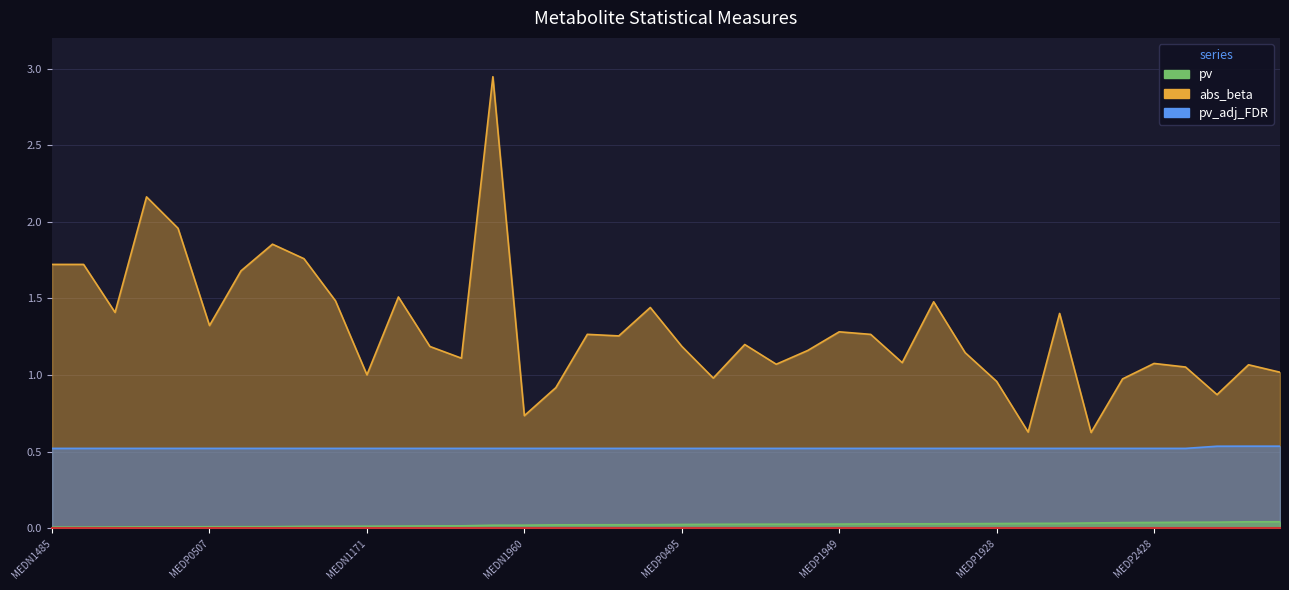

What position from the right is MEDN0478?

9